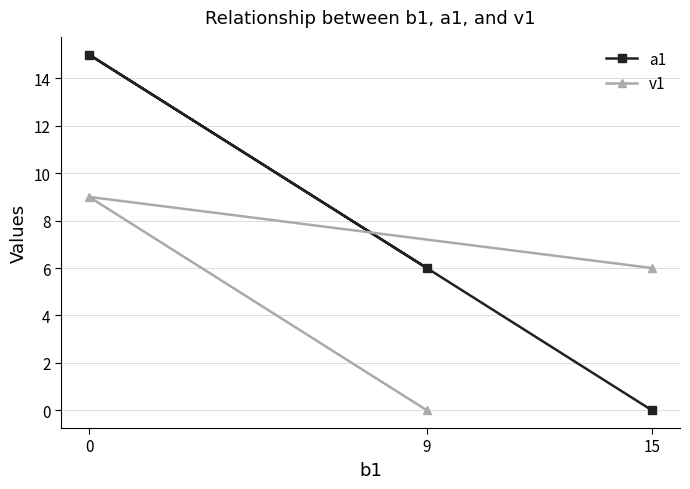

Which series changed the most between 15 and 9?

a1